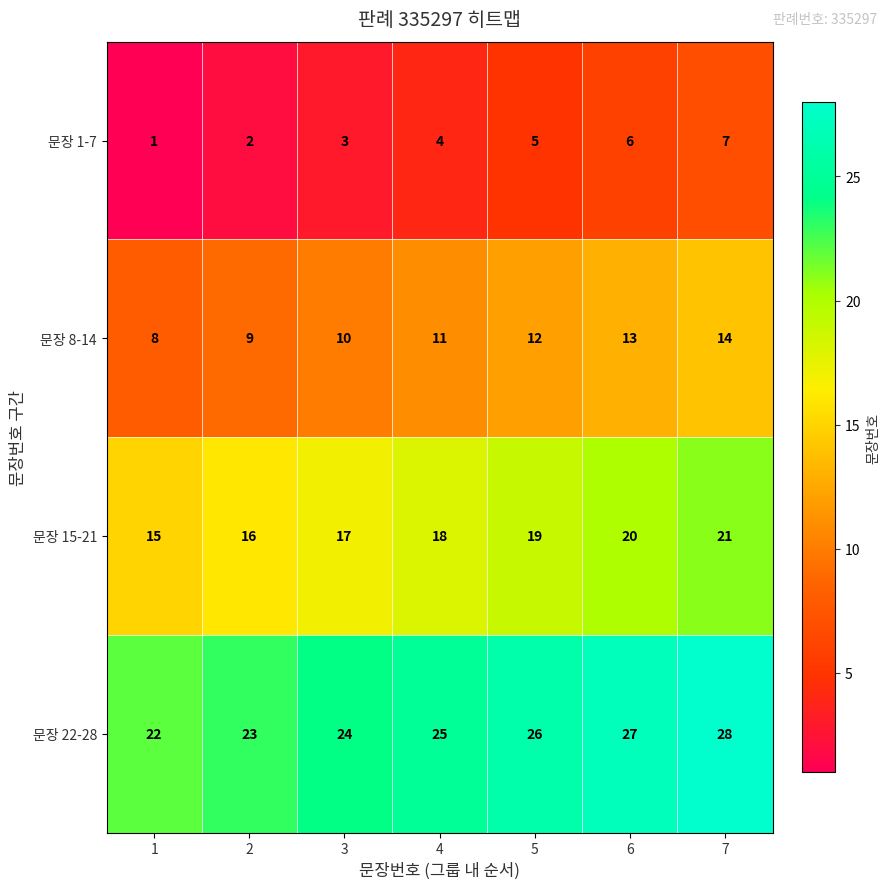

Rank the series by their average value, from lowest to highest.

문장 1-7, 문장 8-14, 문장 15-21, 문장 22-28